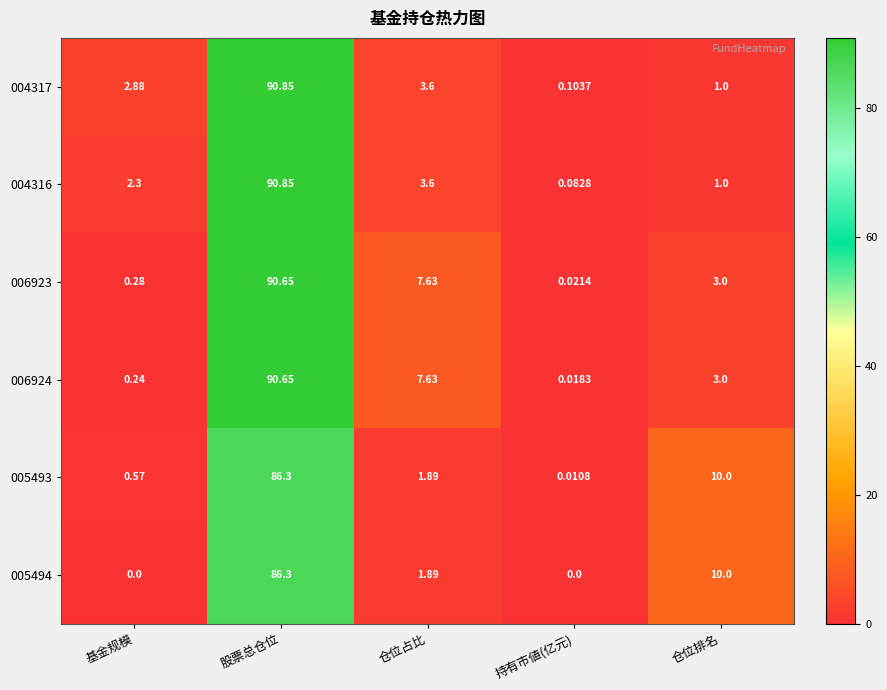

Where does the 006924 series first go above 3?

股票总仓位